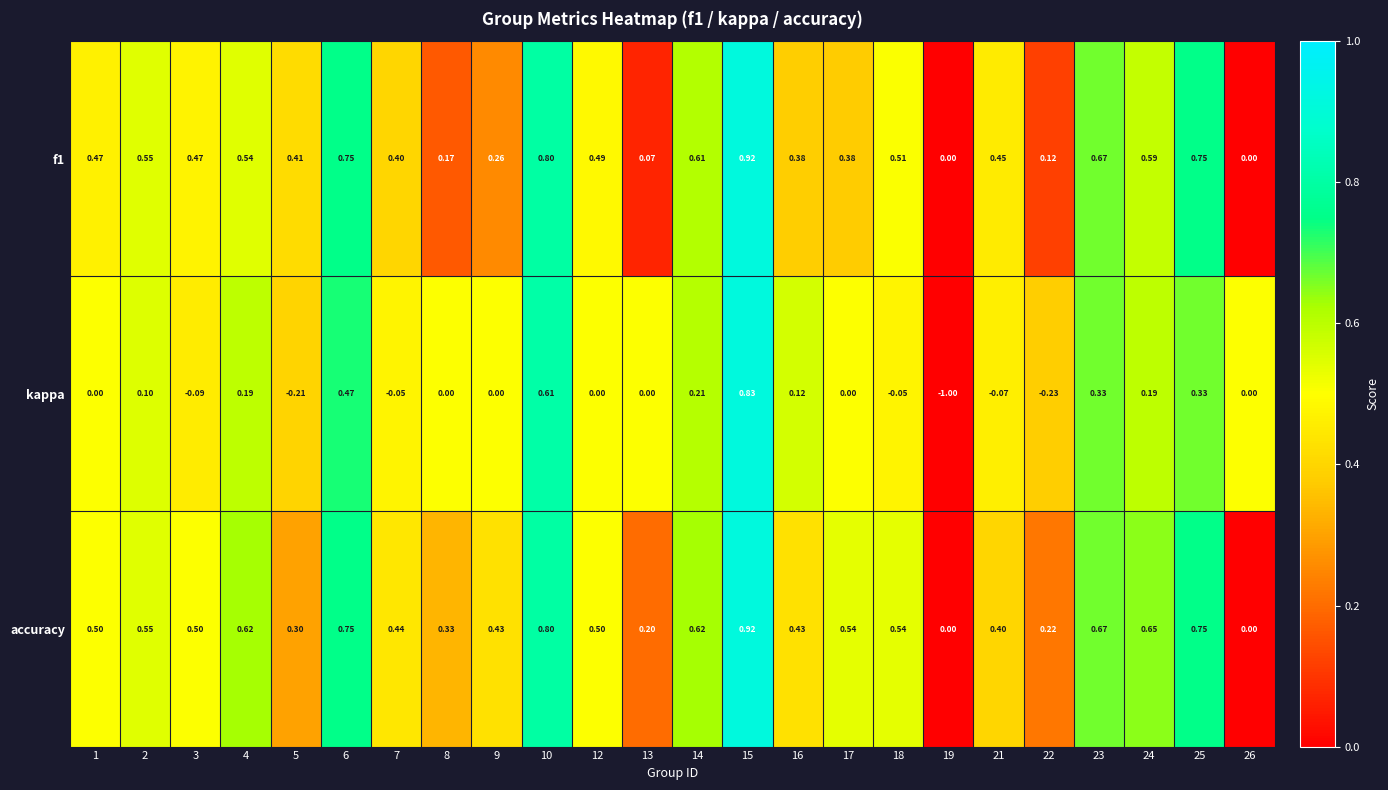

Count the number of data series in this chart.

3